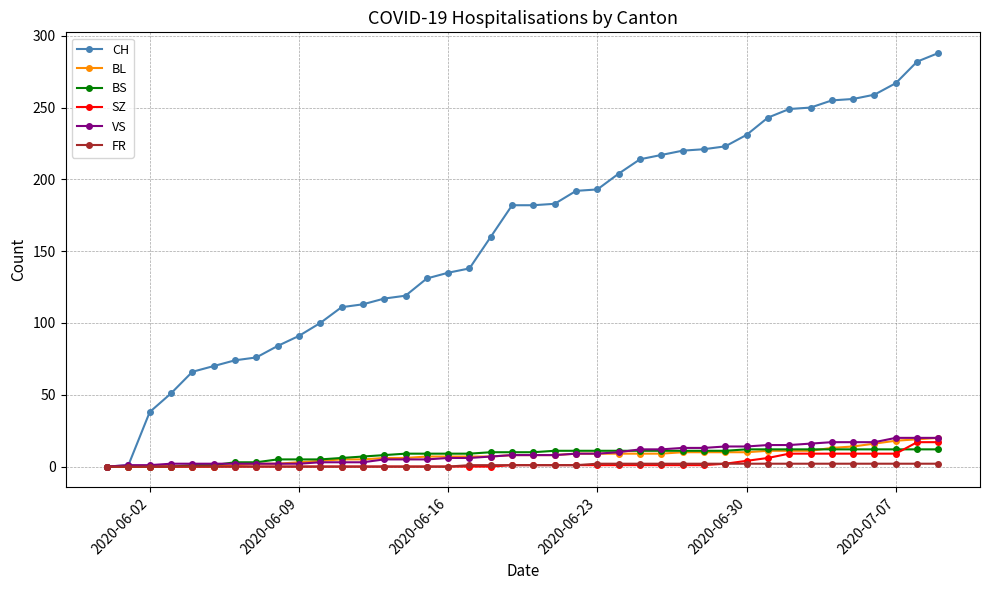

What is the maximum value shown in the chart?

288